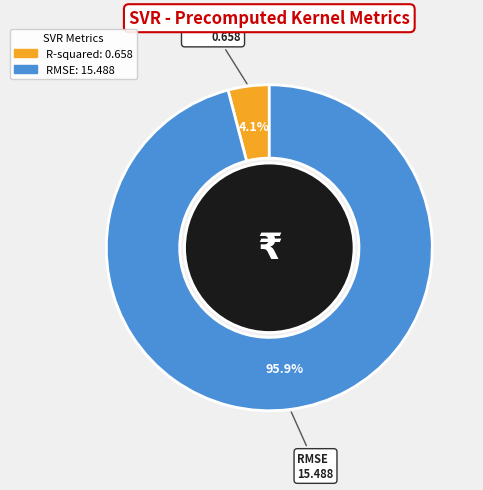

Which category has the smallest portion of the pie?

R-squared